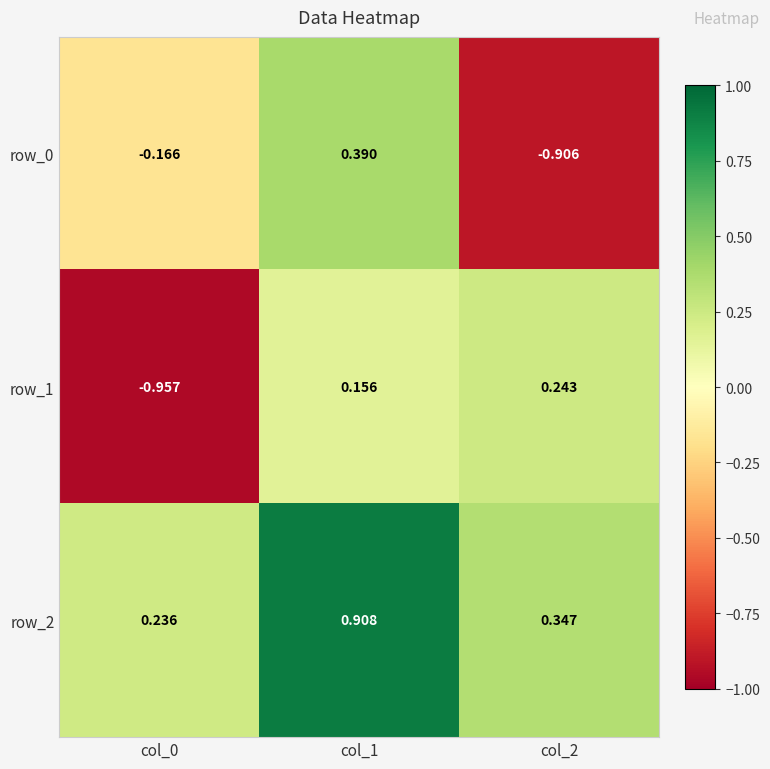

The value of row_2 at col_2 is 0.1. True or false?

False